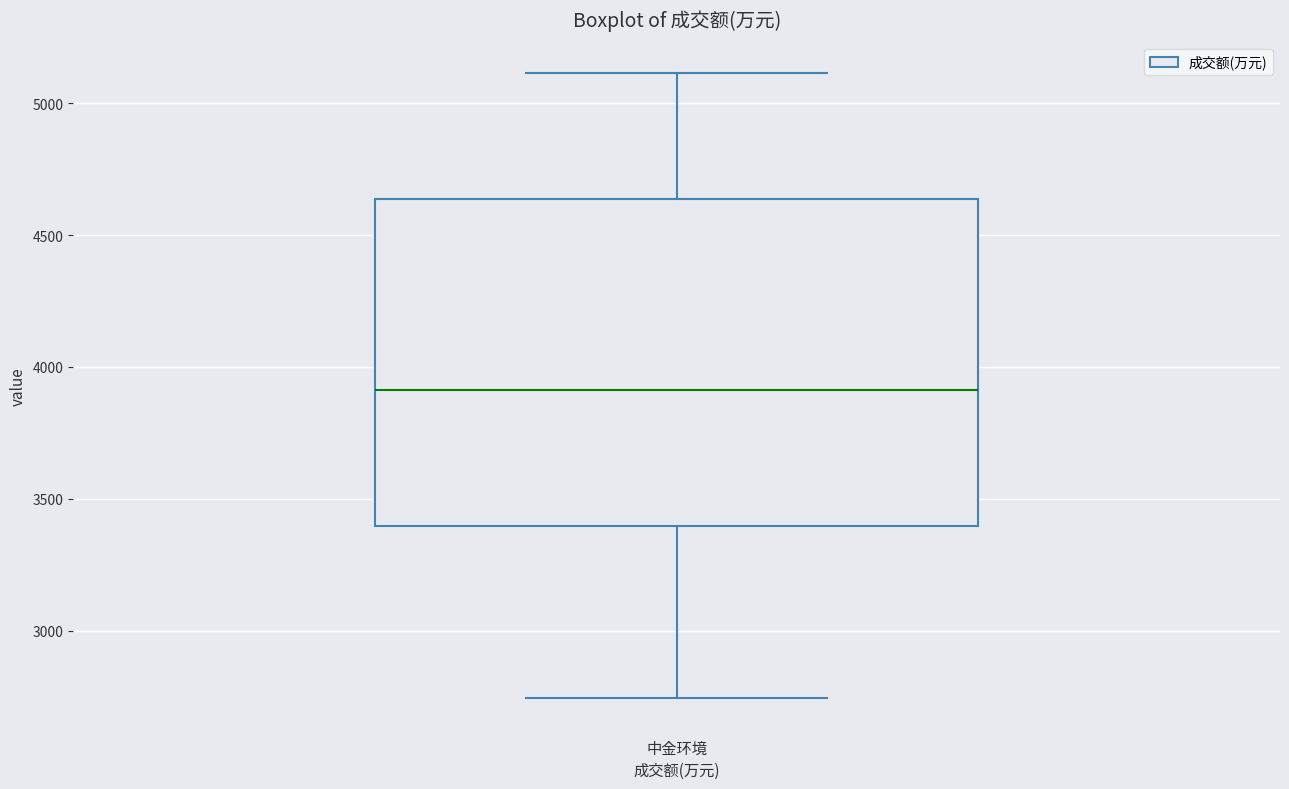

Read this box plot against the y-axis: the position of the median line, the range covered by the box, and the ends of both whiskers. The values are not printed on the chart, so give them approximately, as read against the axis.

median 3900, box 3400 to 4650, whiskers 2750 to 5100